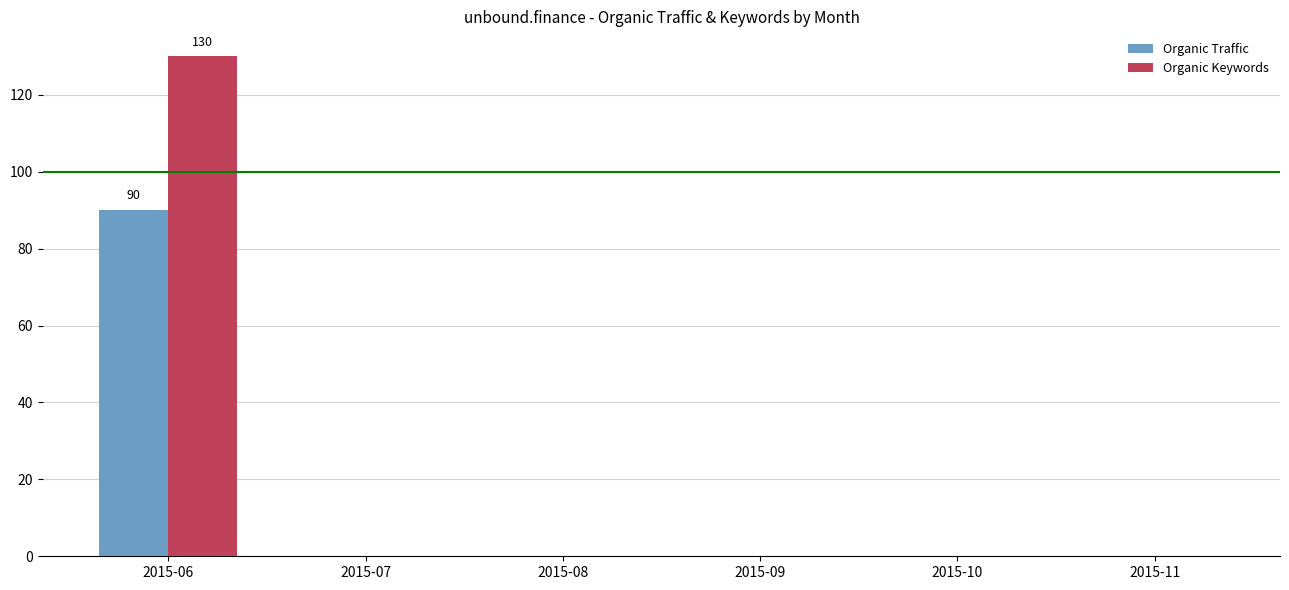

The value of Organic Traffic at 2015-08 is 0. True or false?

True